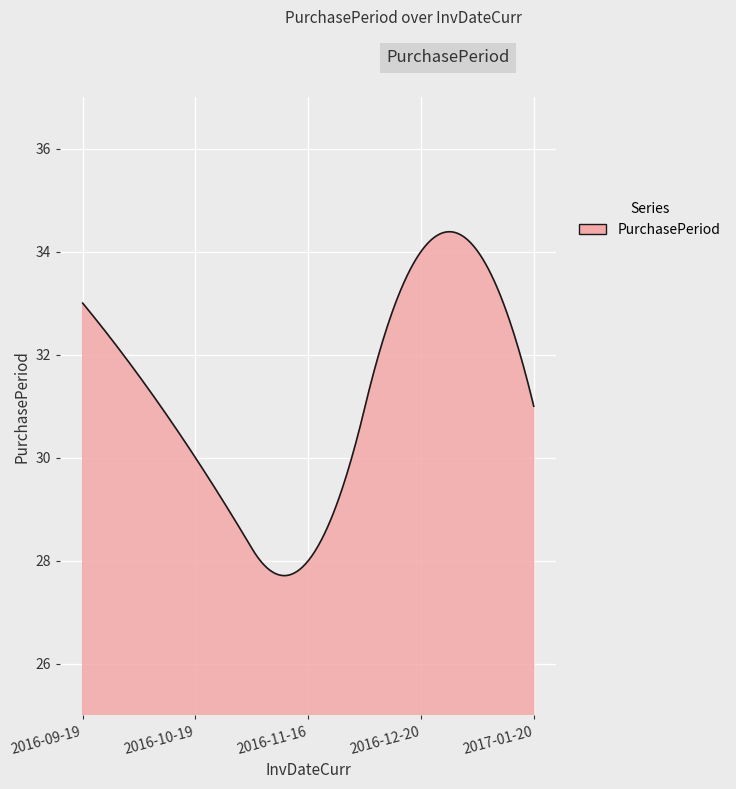

What is the difference between the maximum and minimum values?

6.7